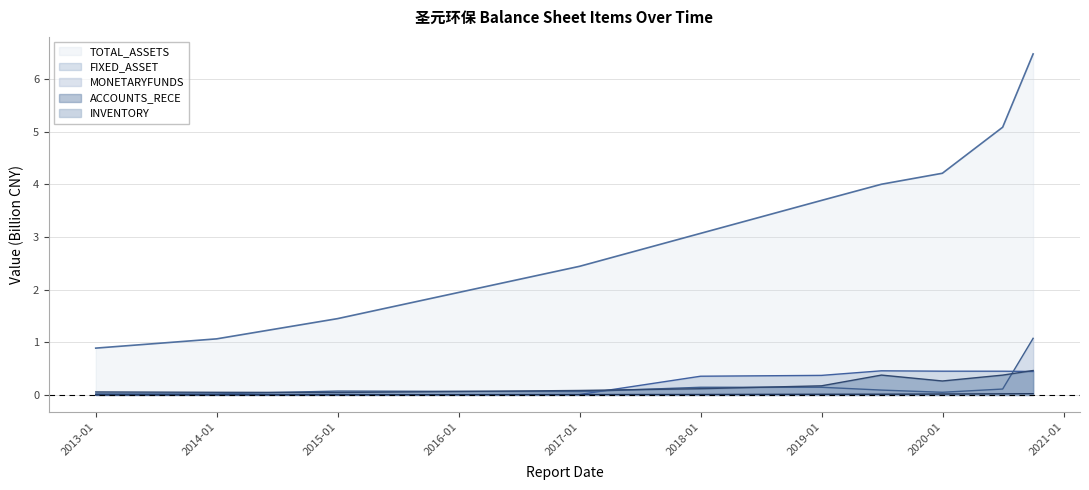

Which series ends up on top after the final intersection of ACCOUNTS_RECE and FIXED_ASSET?

ACCOUNTS_RECE